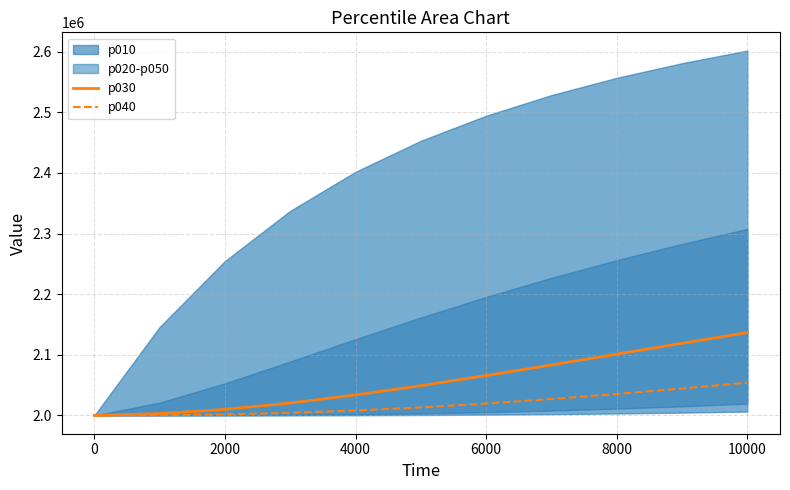

The value of p030 at 0 is 717694.6. True or false?

False